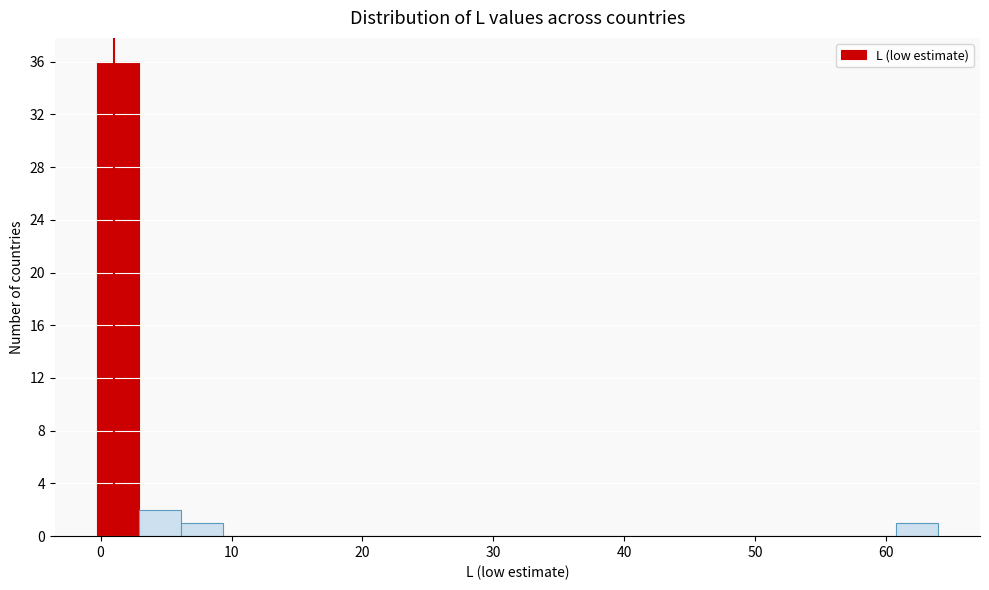

Read against the x-axis, roughly where is the centre of the tallest bar?

1